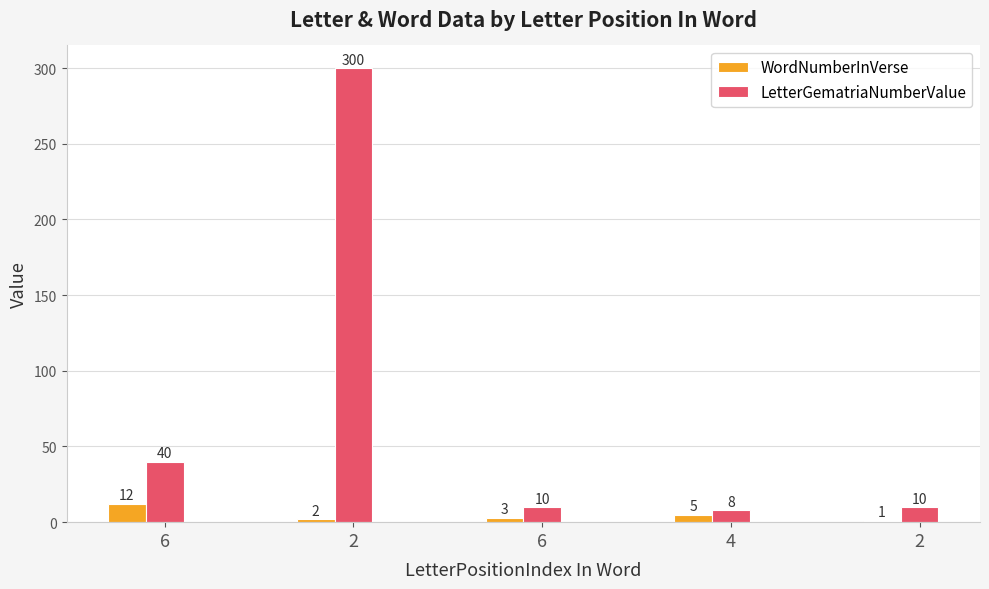

The WordNumberInVerse series shows 2 at 6. True or false?

False